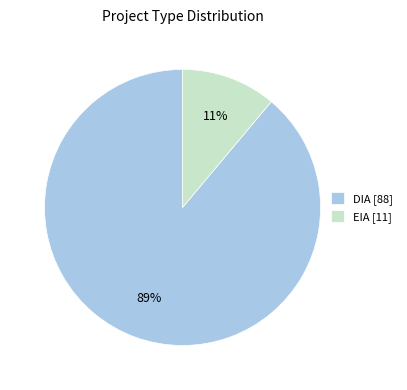

To the nearest percent, what percentage of the pie is EIA?

11%